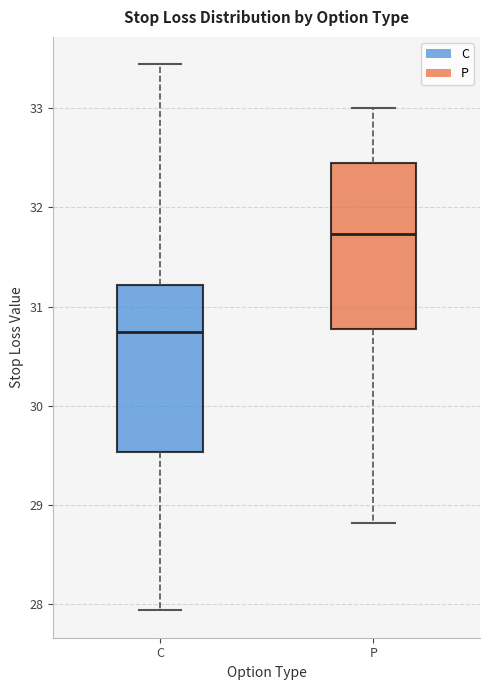

Reading left to right, transcribe this box plot: for each box, give where its median line is, the range the box spans, and where its two whiskers end, as read against the y-axis. The values are not printed on the chart, so give them approximately, as read against the axis.

C: median 30.7, box 29.5 to 31.2, whiskers 27.9 to 33.4
P: median 31.7, box 30.8 to 32.5, whiskers 28.8 to 33.0